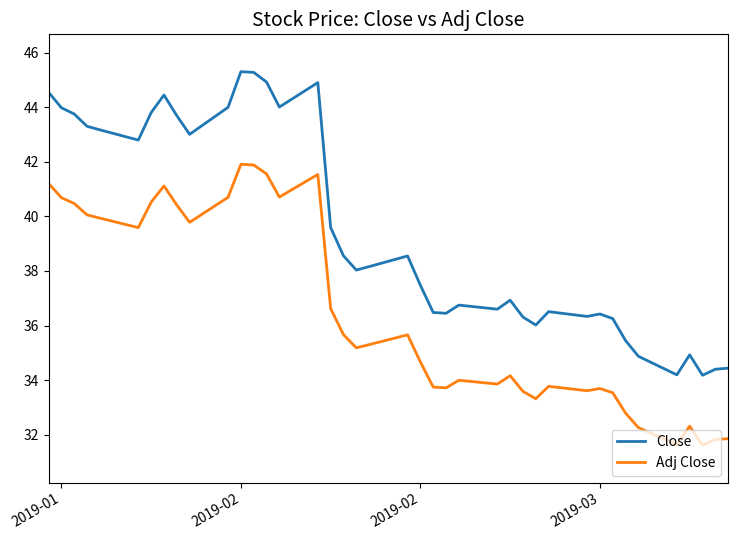

Which series has the largest total across all categories?

Close